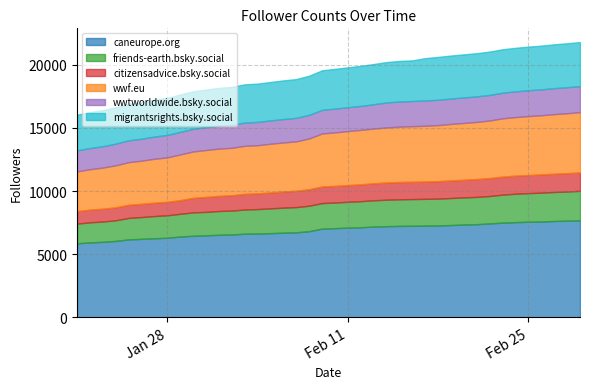

What is the label of the 26th point from the right?

2025-02-04